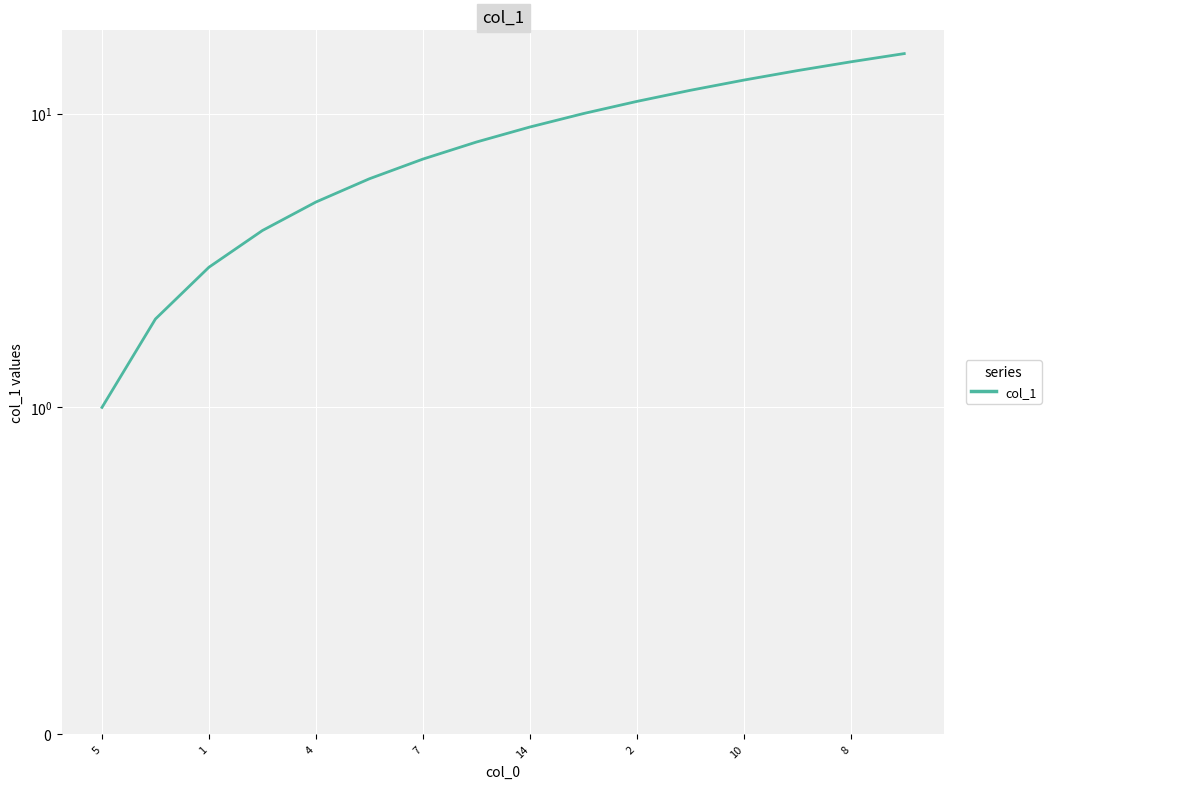

Between 13 and 8, which is larger?

13